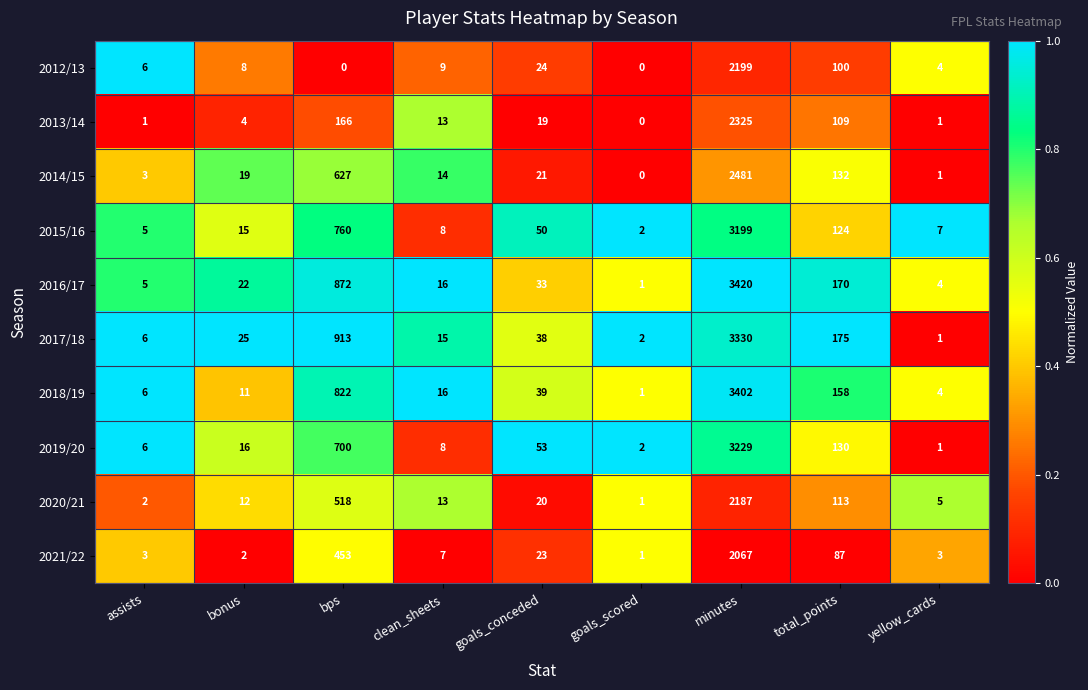

True or false: 2013/14 has a value of 13 at clean_sheets.

True